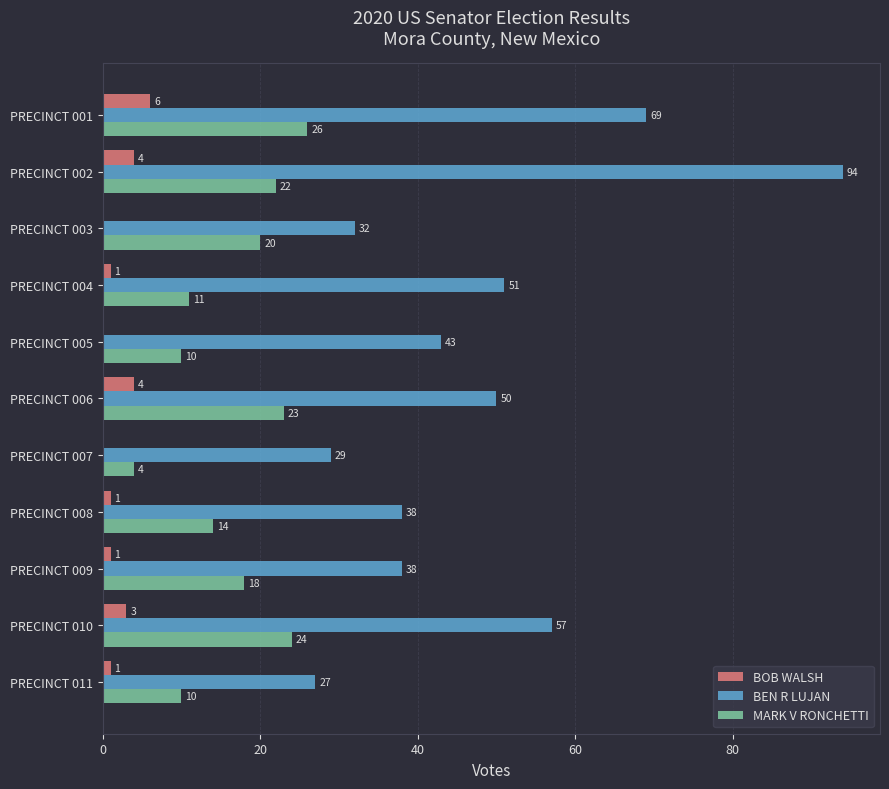

Between PRECINCT 008 and PRECINCT 010, which series saw the biggest shift?

BEN R LUJAN